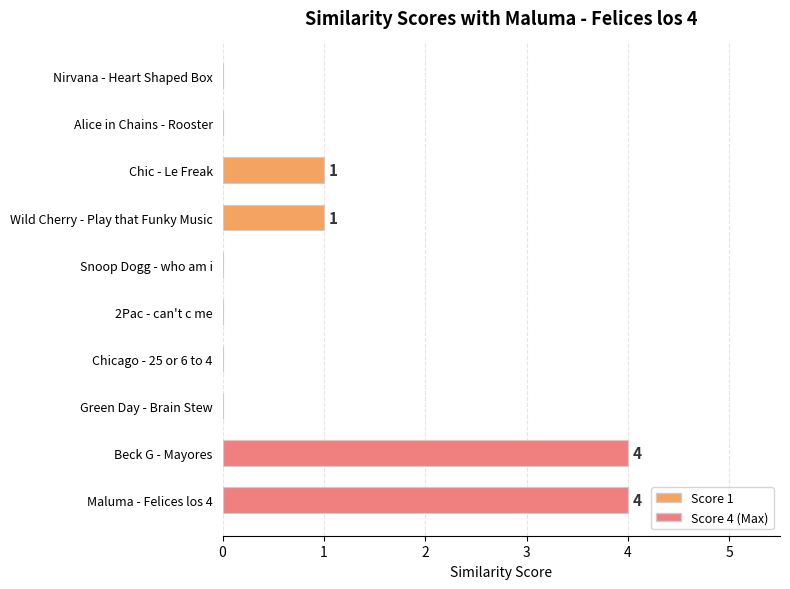

Count the values in the range 0 to 1.

8